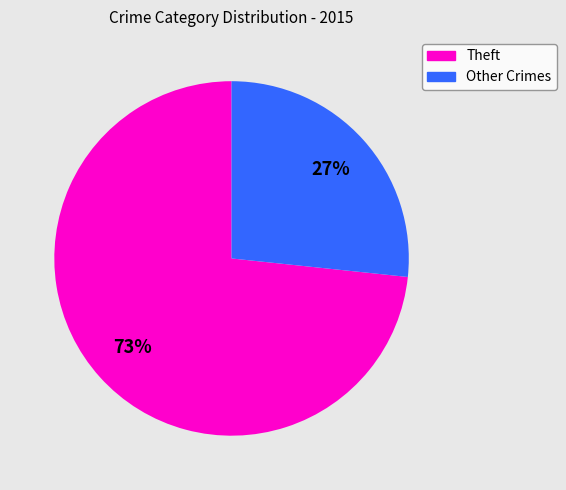

Does any single category account for the majority?

Yes